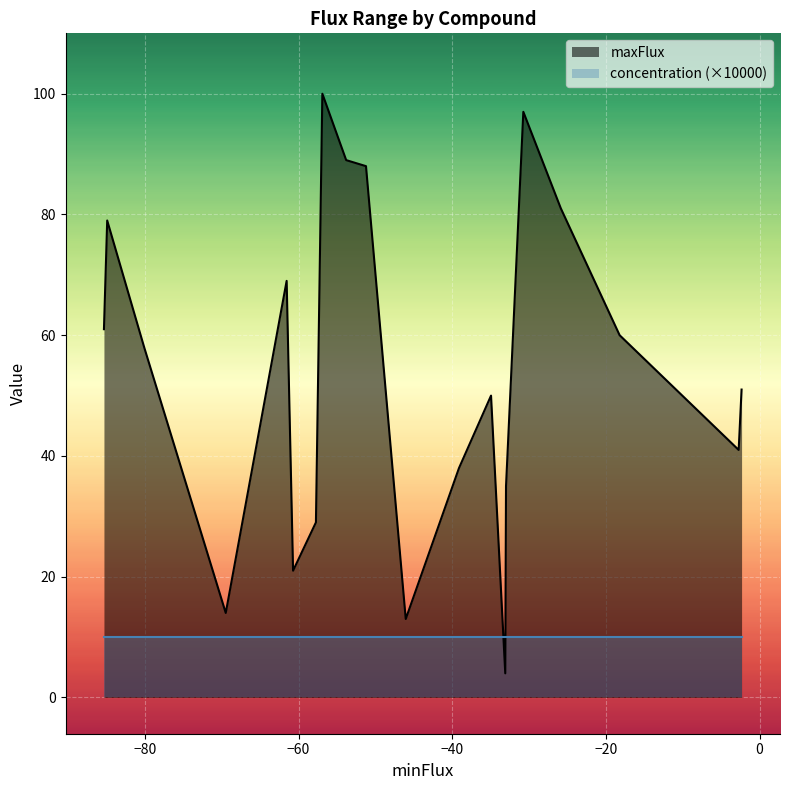

Is it true that concentration equals 0.0 at Phosphate?

True